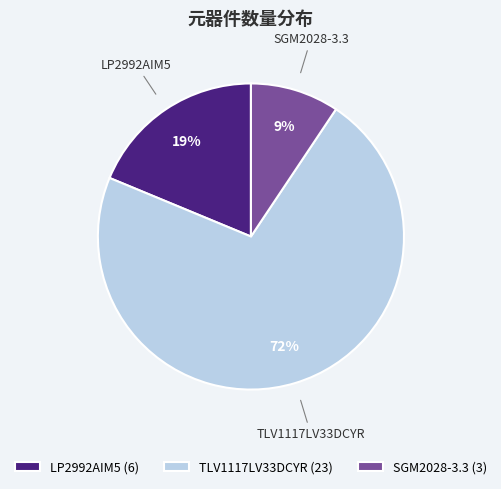

Combined, do SGM2028-3.3 and LP2992AIM5 account for over 50%?

No